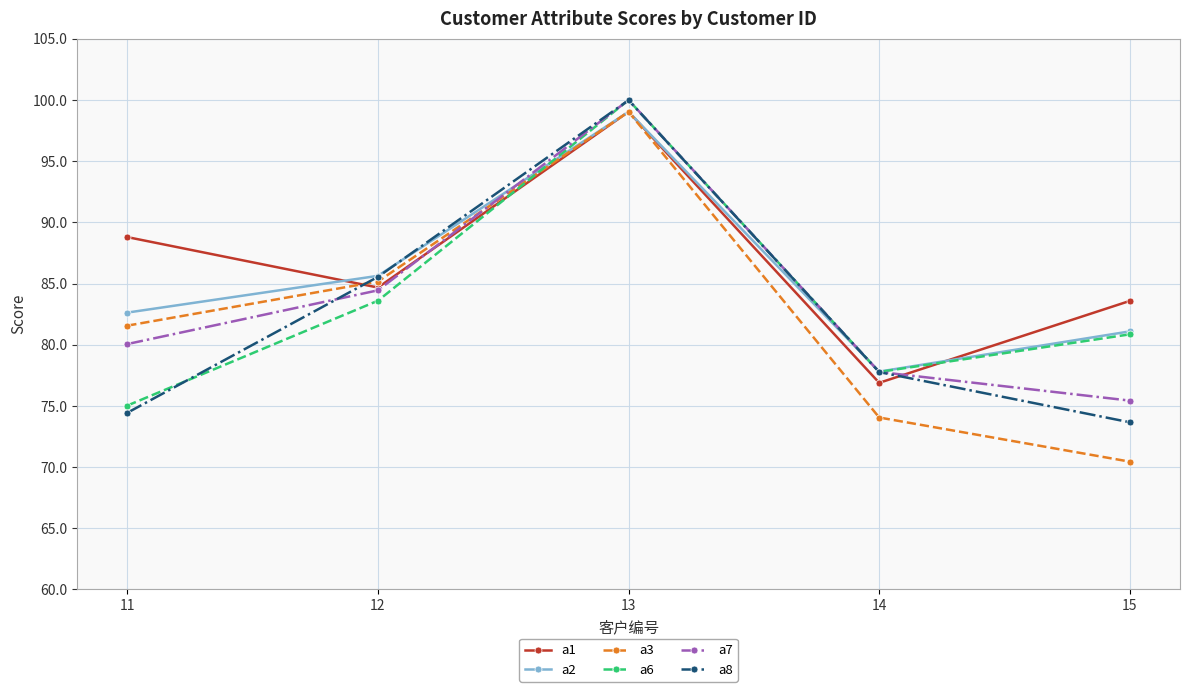

How many interior local peaks does the a6 series have?

1